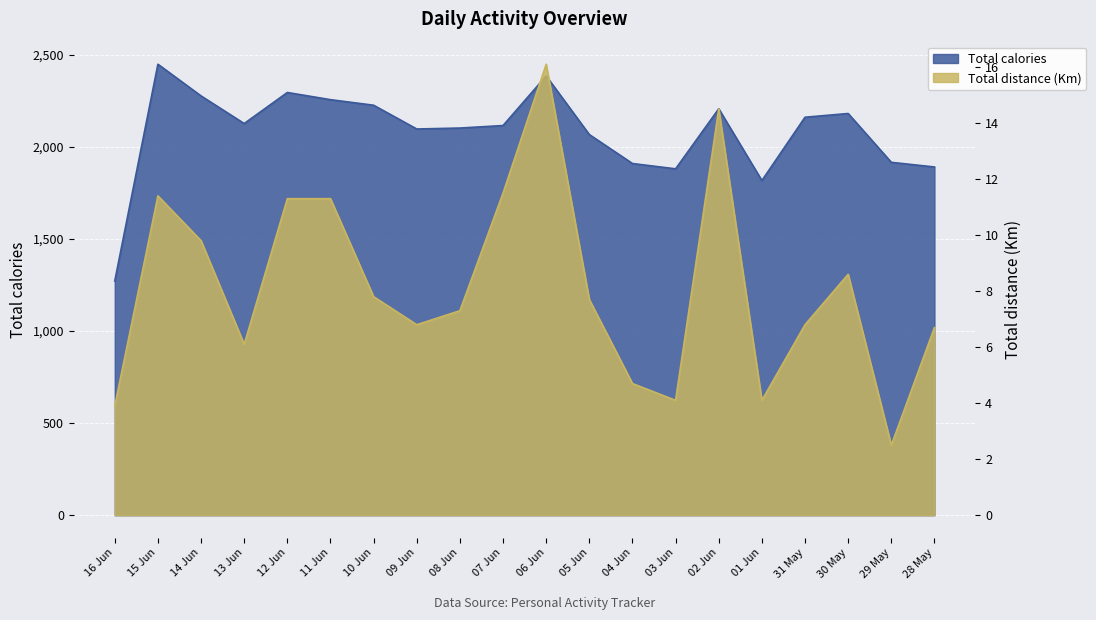

The Total calories series shows 1817.3 at 01 Jun. True or false?

True